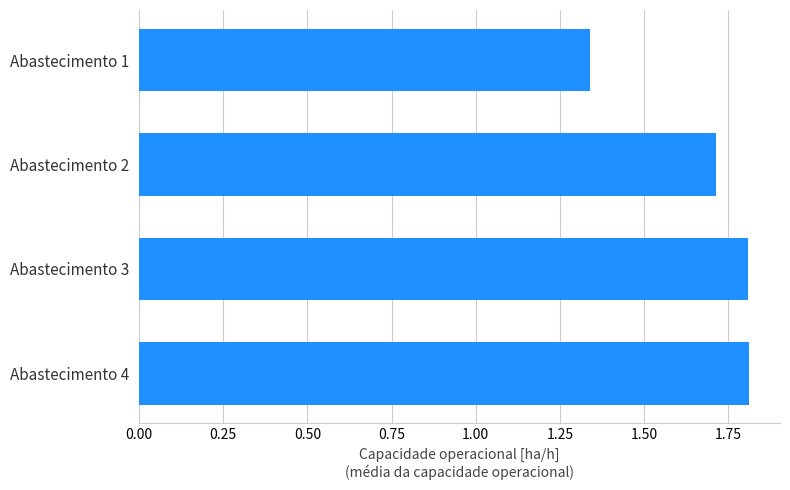

What is the greatest value displayed?

1.8